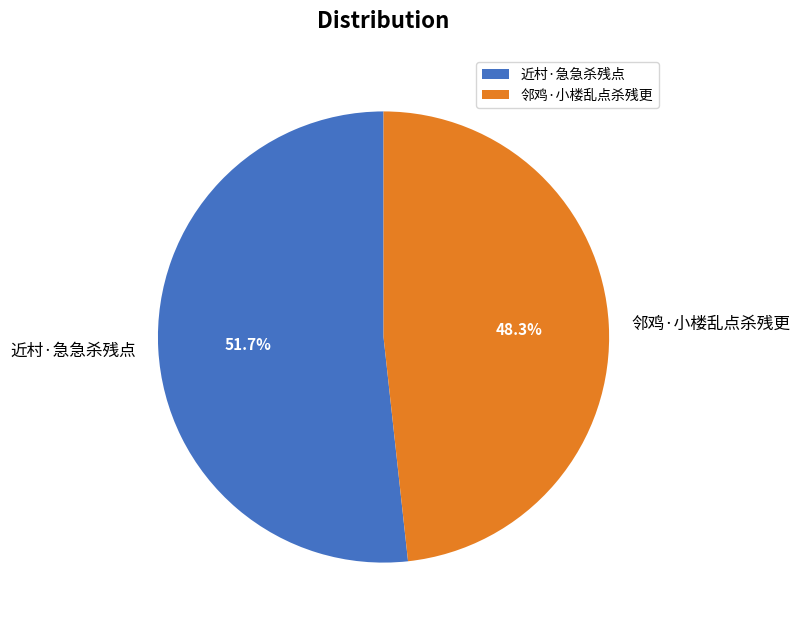

To the nearest percent, what is the combined percentage of 邻鸡·小楼乱点杀残更 and 近村·急急杀残点?

100%